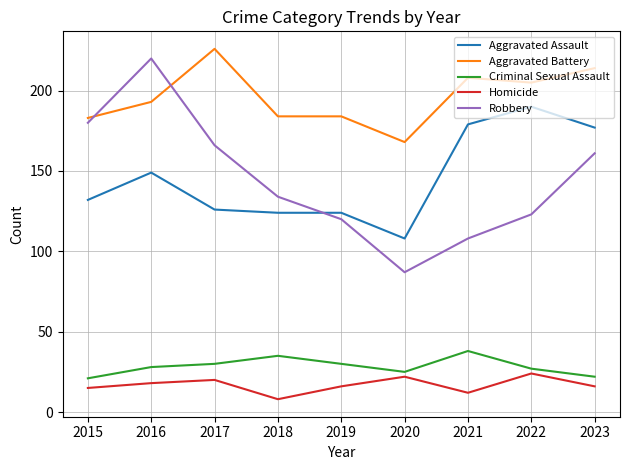

Which category has the lowest value across all series?

2018